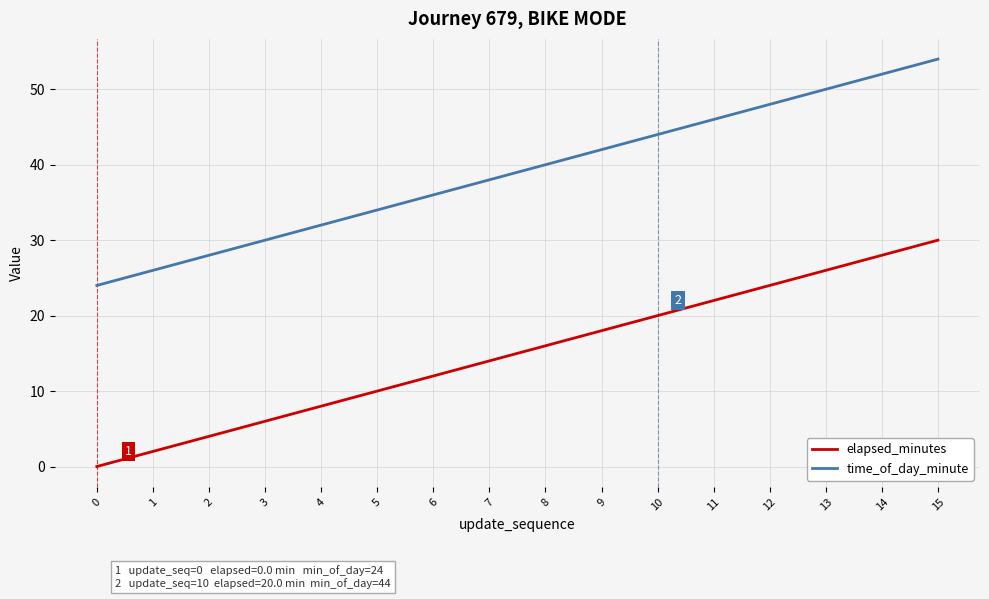

At which label is elapsed_minutes closest to 15?

7